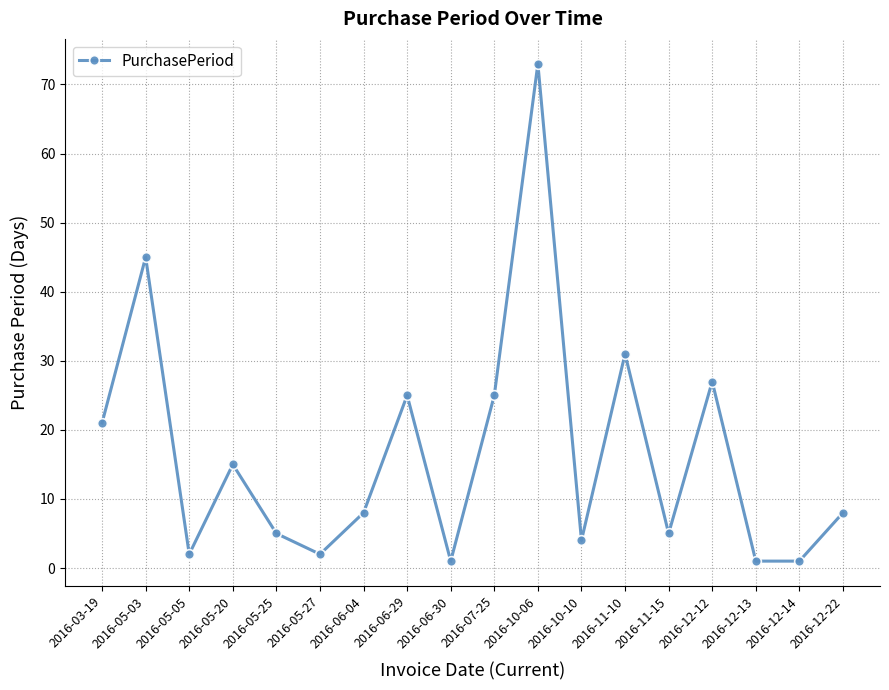

Is it true that the value at 2016-11-10 is 9?

False